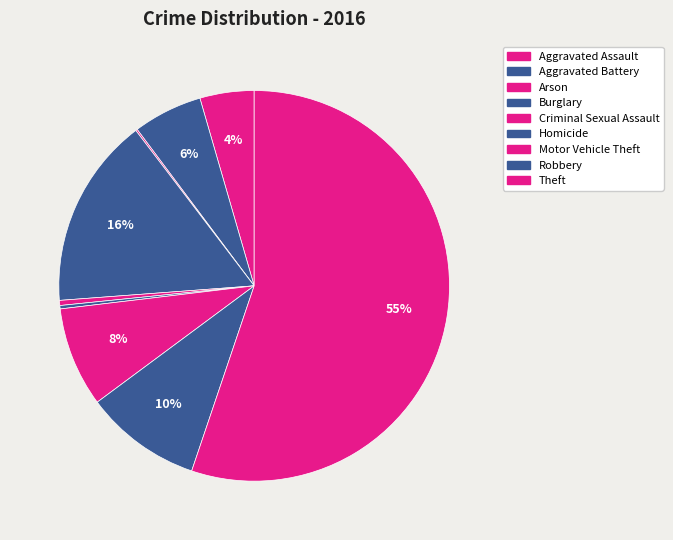

What is the total percentage of Homicide and Arson?

0.4%